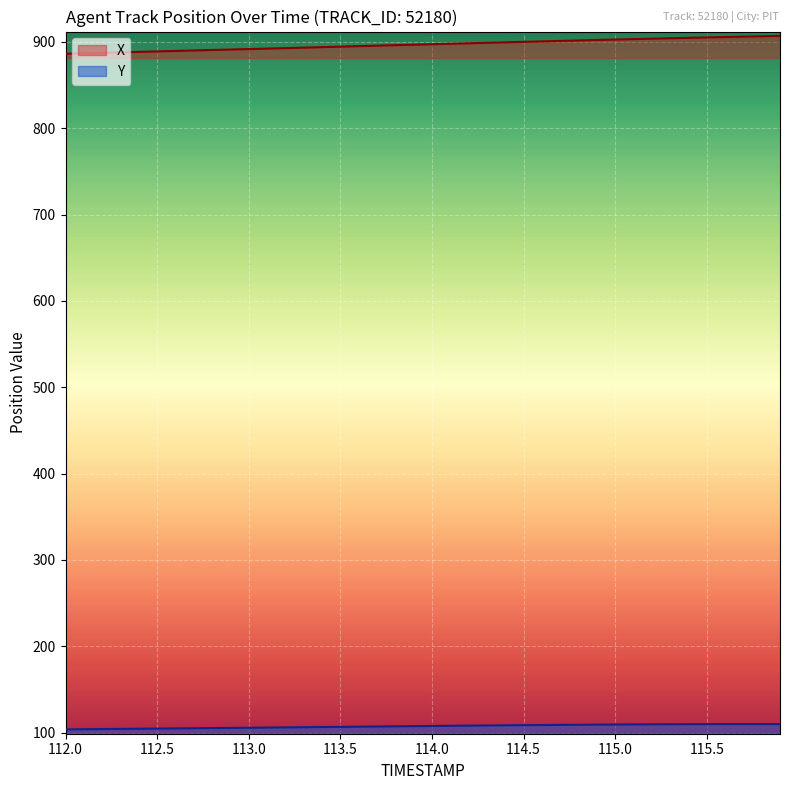

How many data points does each series have?

40